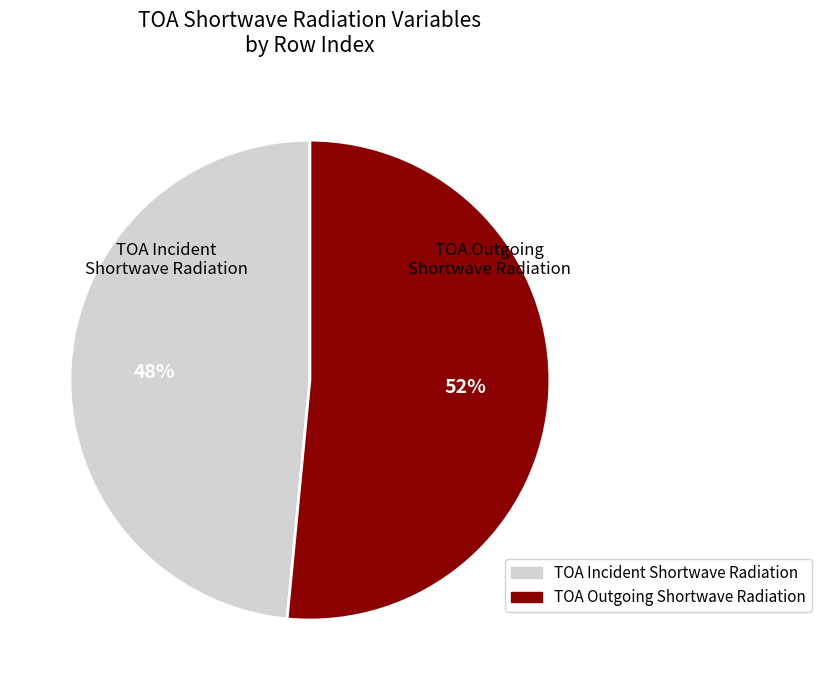

To the nearest percent, what is the combined percentage of TOA Incident Shortwave Radiation and TOA Outgoing Shortwave Radiation?

100%